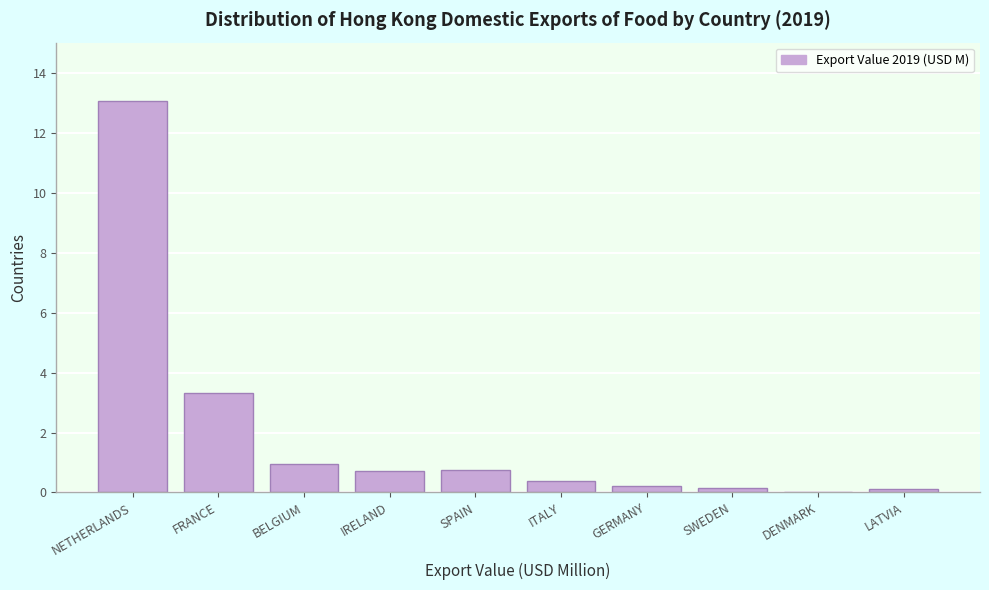

Which has a higher value, IRELAND or SWEDEN?

IRELAND